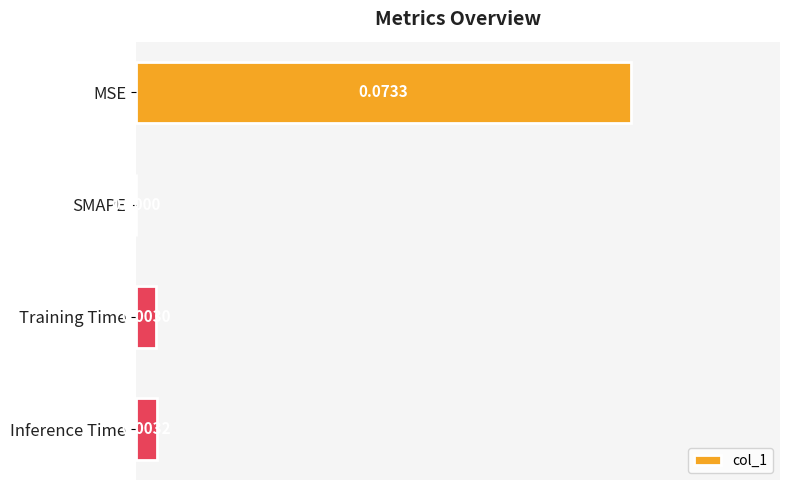

Which has a higher value, Training Time or Inference Time?

Inference Time